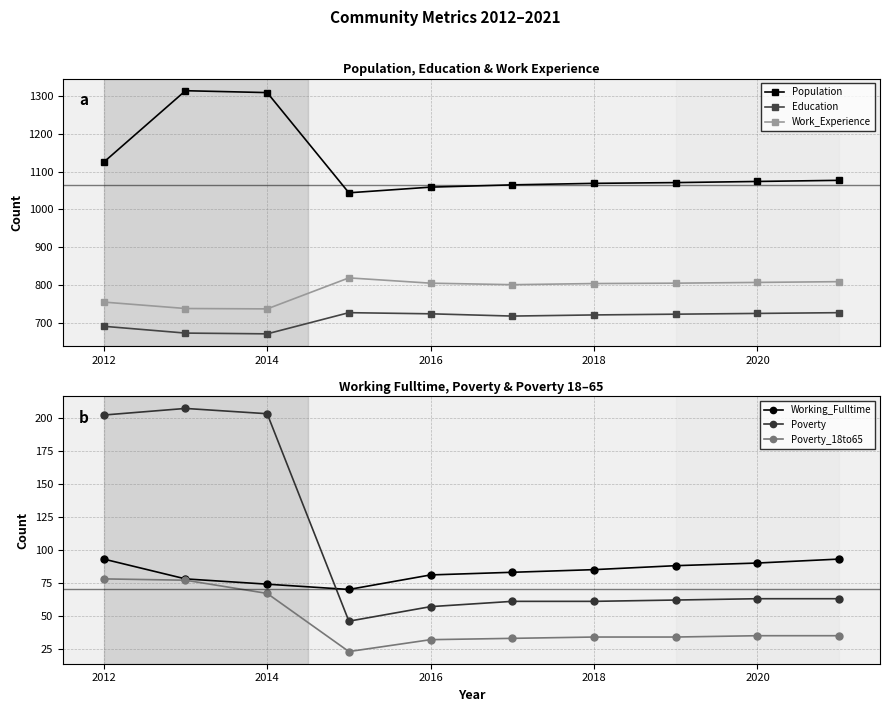

What is the difference between the maximum and minimum values in the Work_Experience series?

82